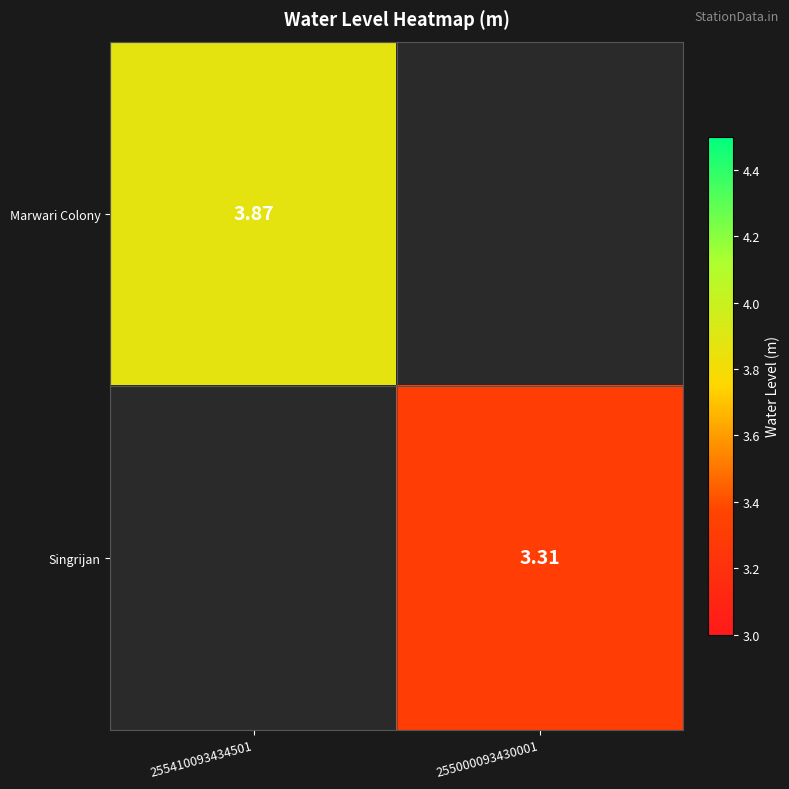

Which series has the largest range (max minus min)?

Marwari Colony